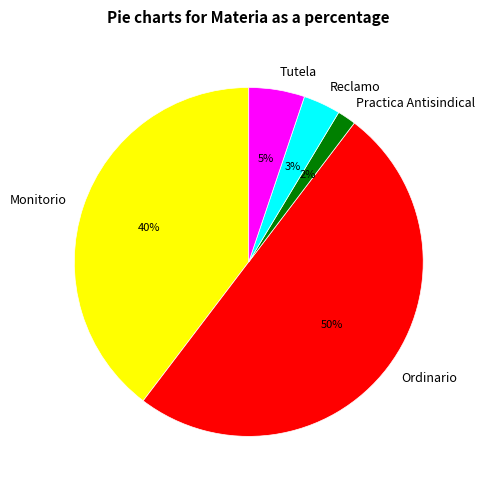

To the nearest percent, what is the difference between the largest and smallest slice percentages?

48%